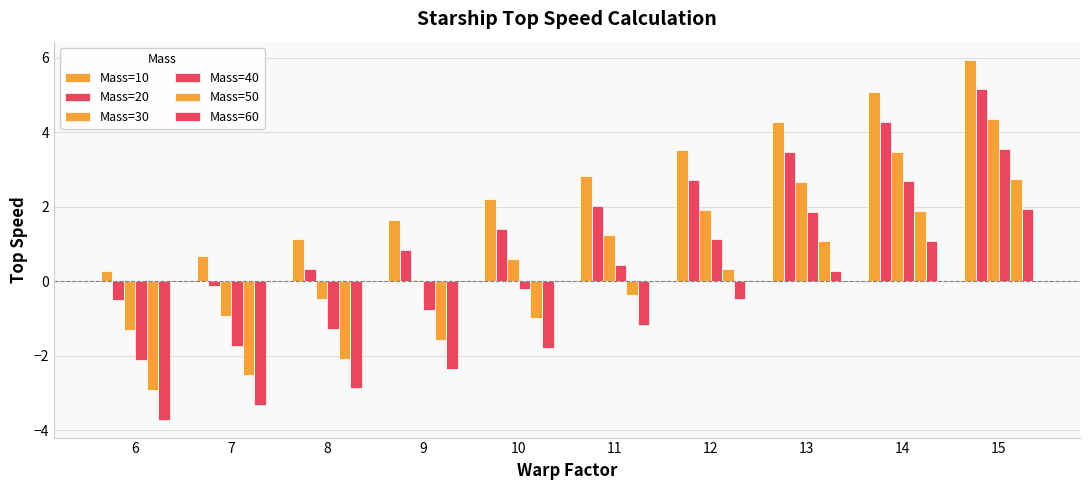

What is the smallest value displayed?

-3.7